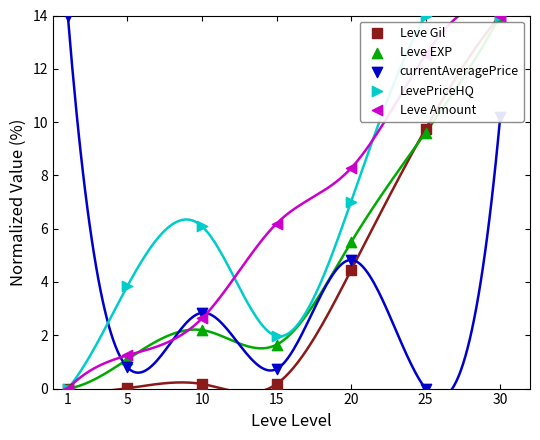

Which series contains the highest Y value?

Leve Gil